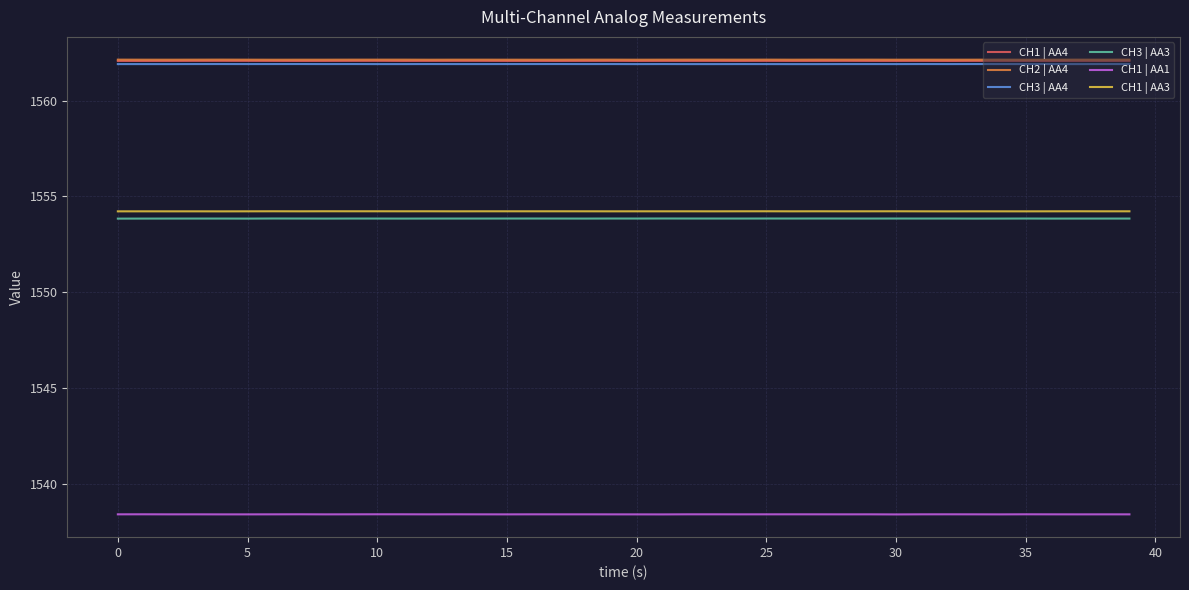

How many series are shown in this chart?

6